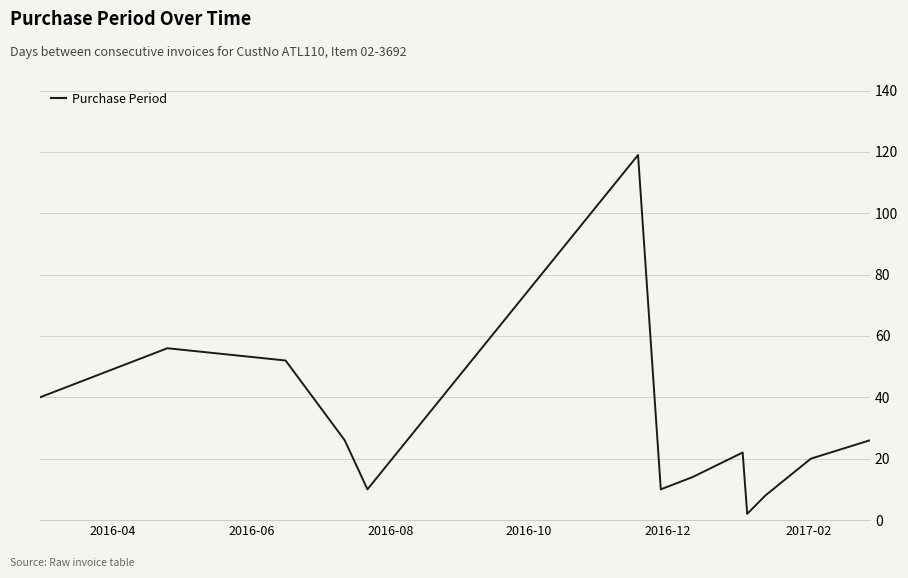

What is the difference between the maximum and minimum values?

117